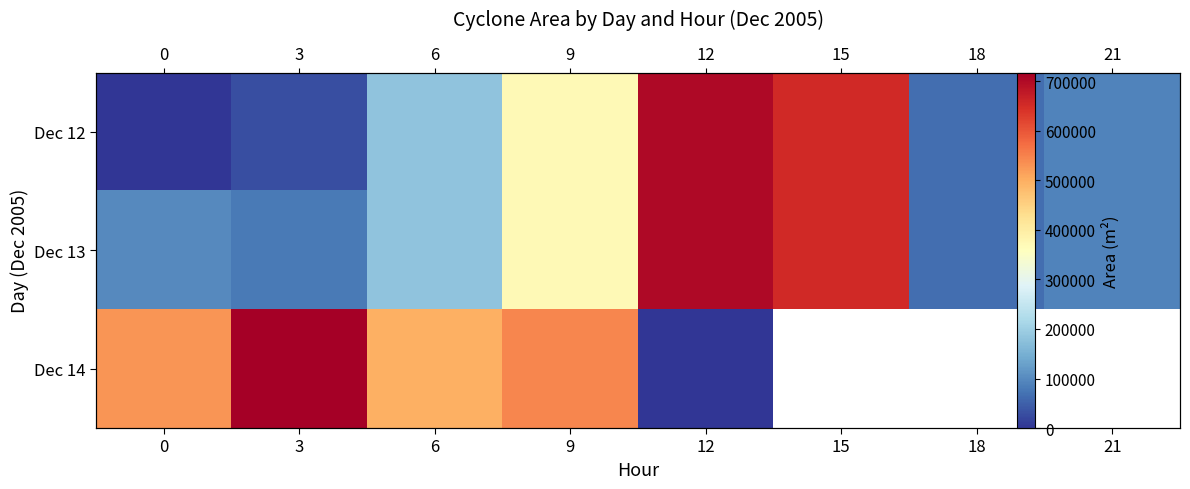

At how many categories does at least one series exceed 319244?

6